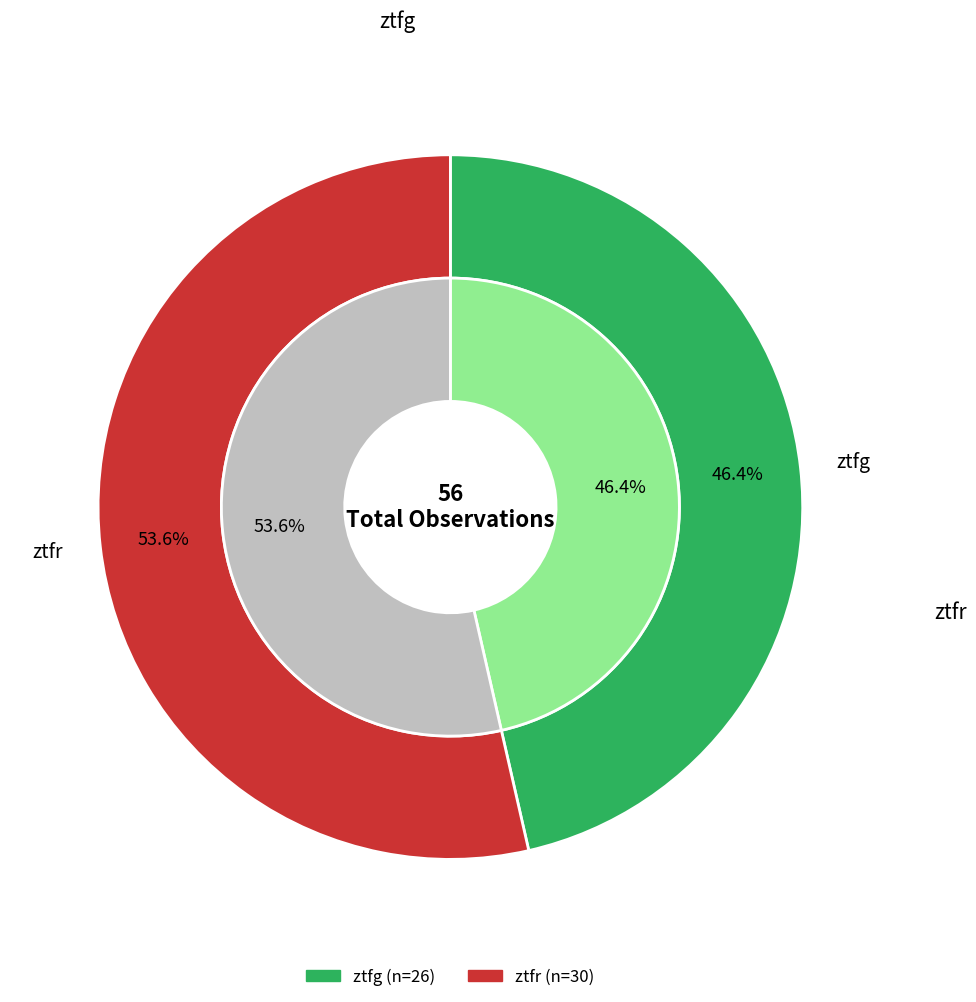

What is the ratio of the value at ztfr to the value at ztfg?

1.2